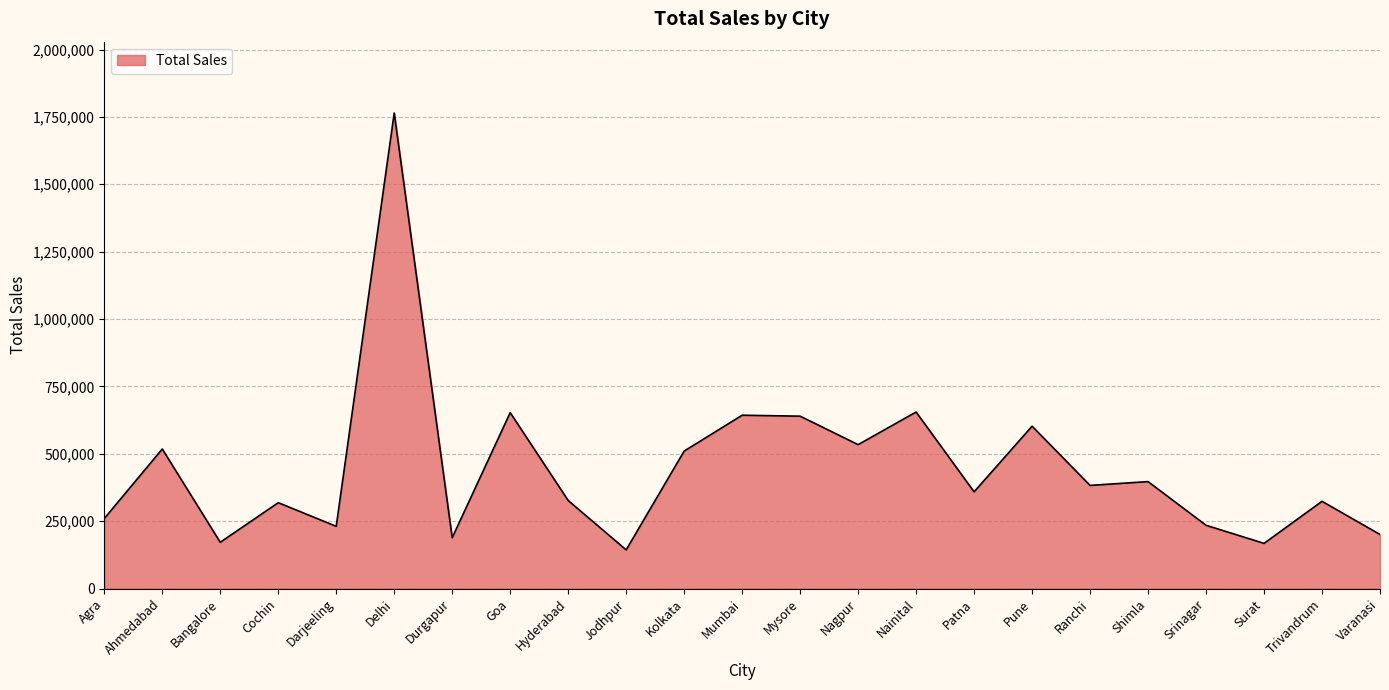

What is the ratio of the value at Pune to the value at Hyderabad?

1.8